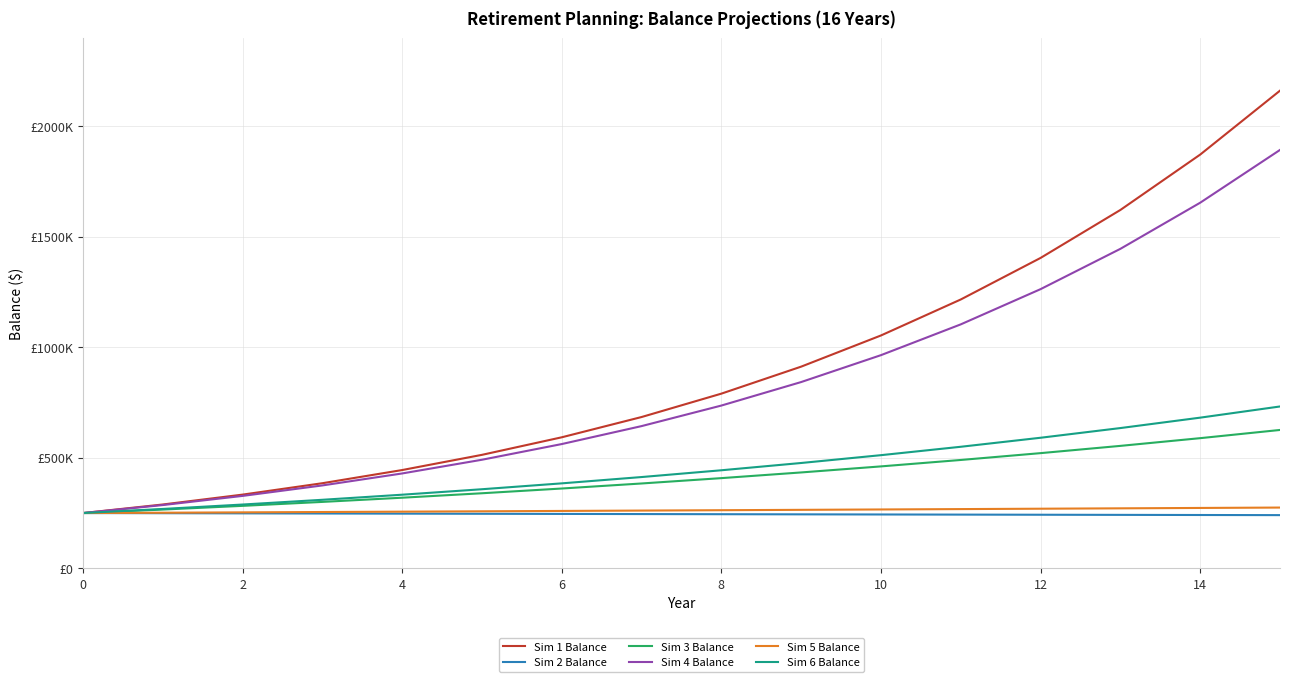

Does the chart have visible grid lines?

Yes